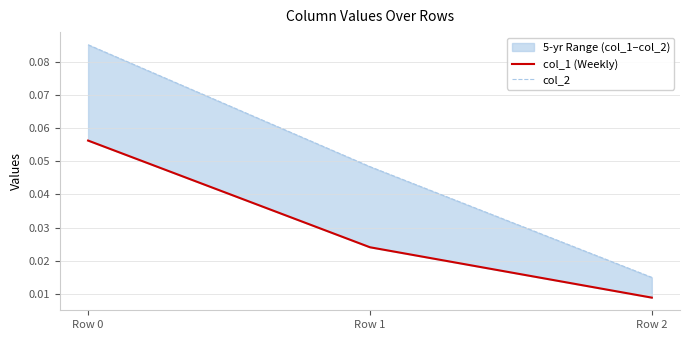

Rank the series by their maximum value, from highest to lowest.

col_2, col_1 (Weekly)